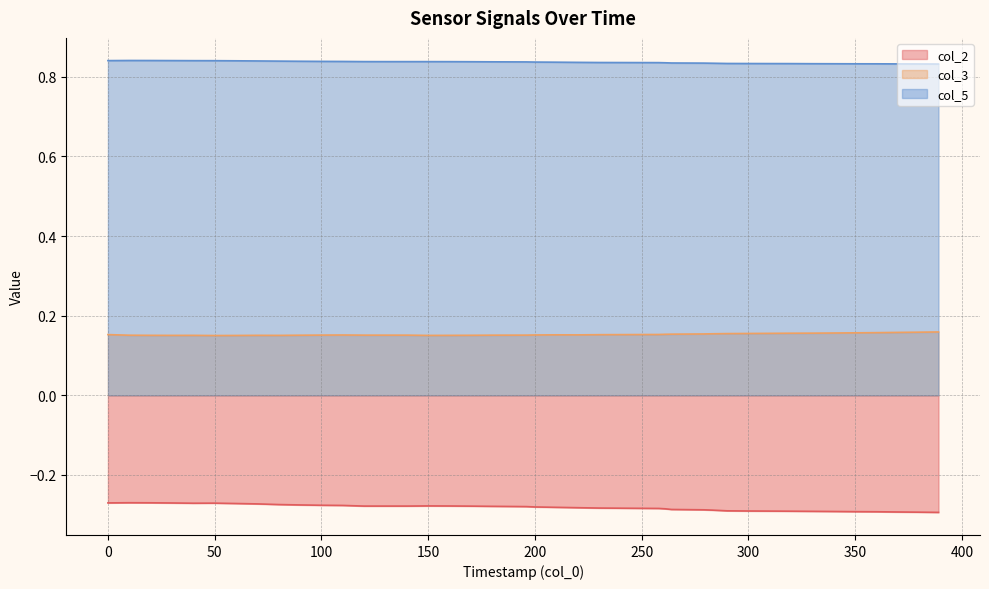

Which series has the largest range (max minus min)?

col_2